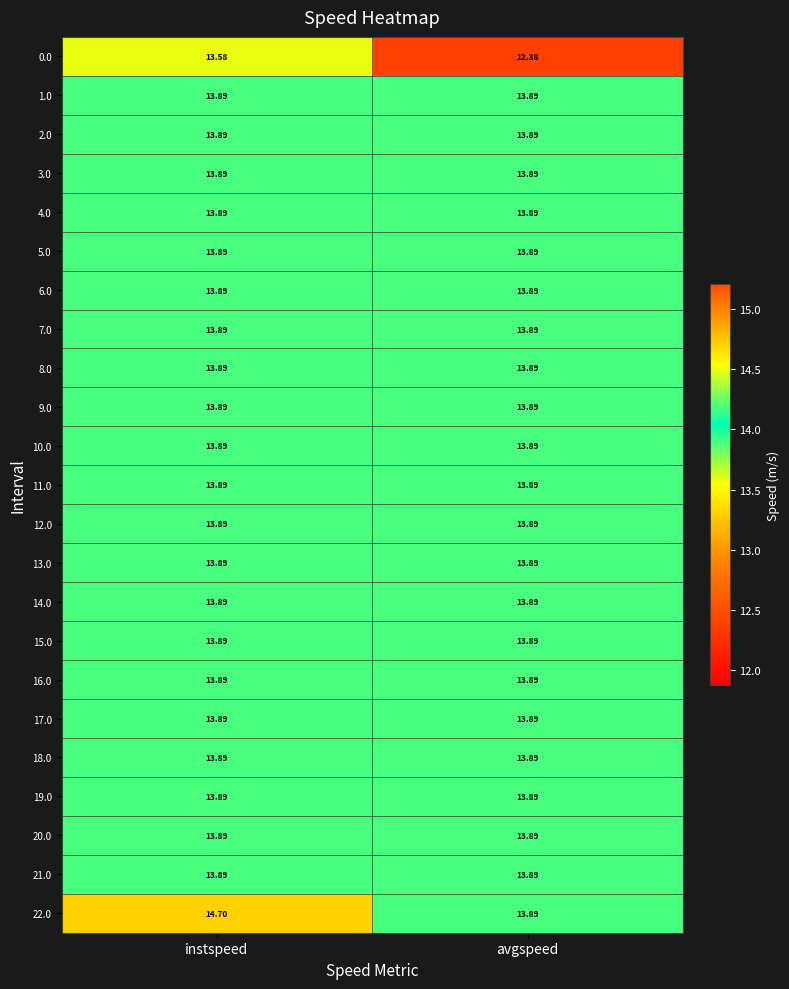

Which series has the largest range (max minus min)?

0.0